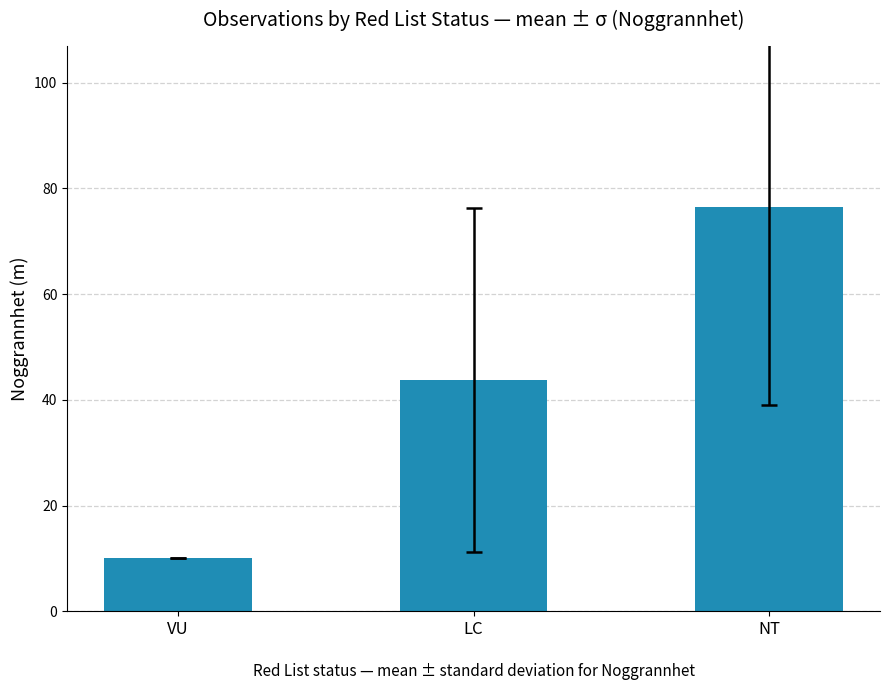

Rank the categories by value from highest to lowest.

NT, LC, VU